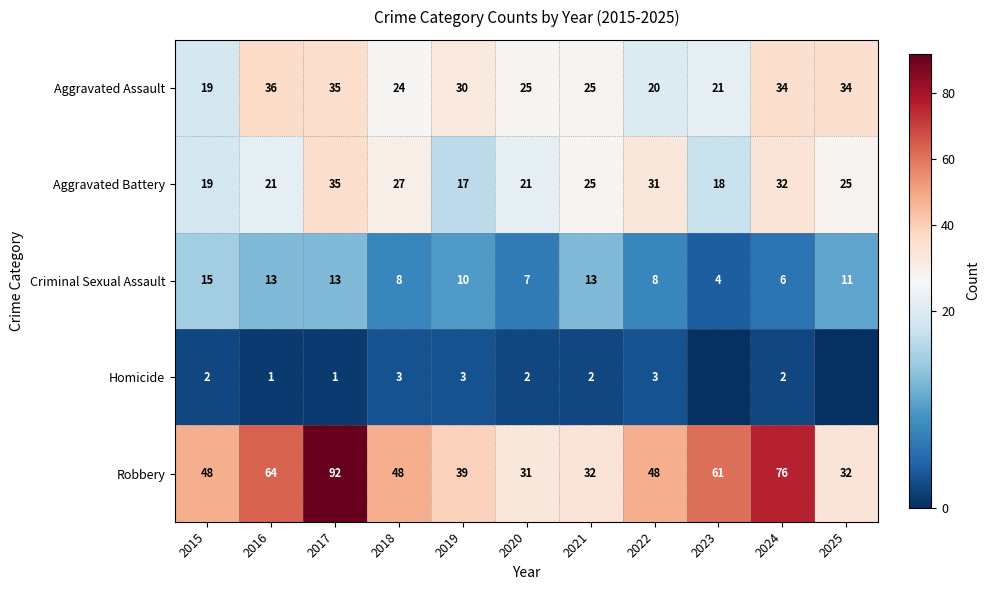

What is the minimum value for Aggravated Battery?

17